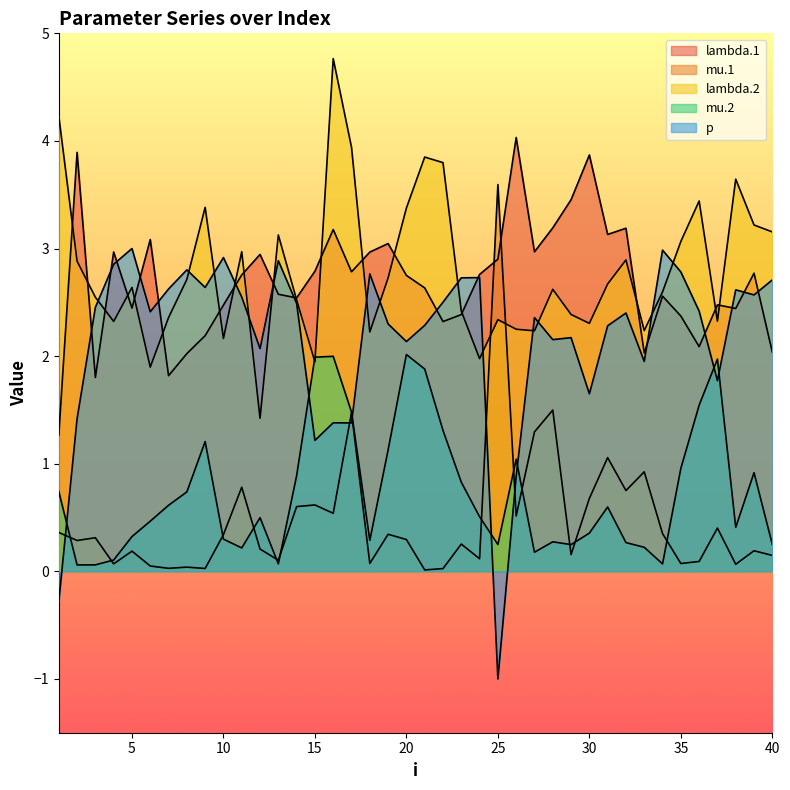

What value does the mu.1 series have at 34?

0.4